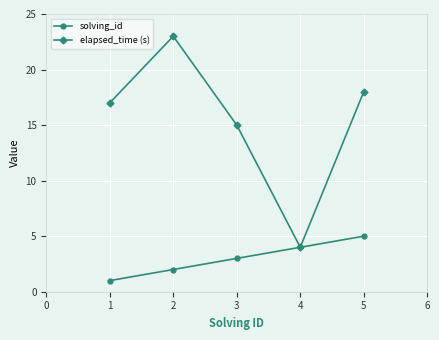

What is the sum of all elapsed_time (s) values?

77